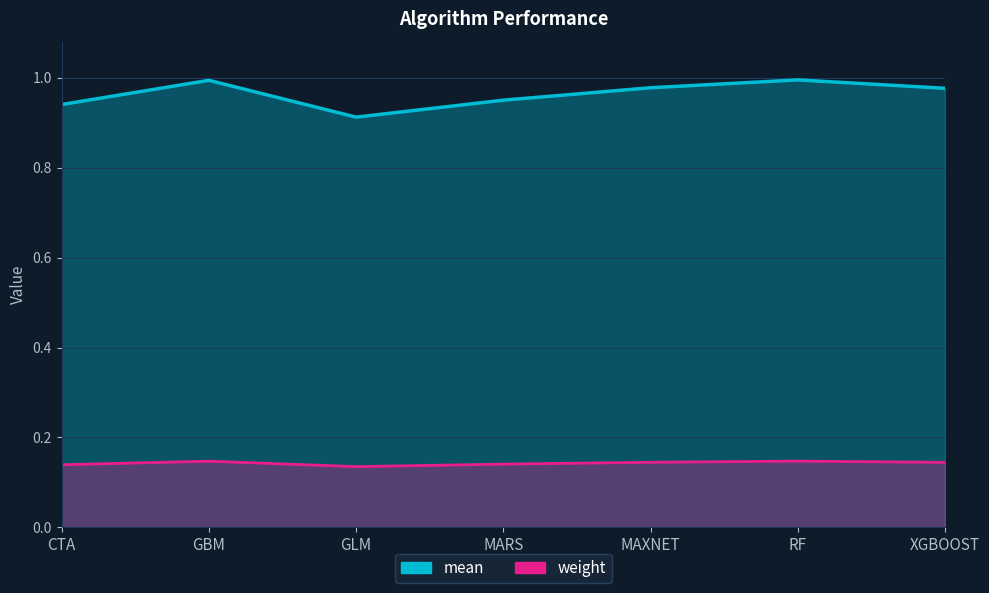

True or false: mean and weight cross at least once.

False